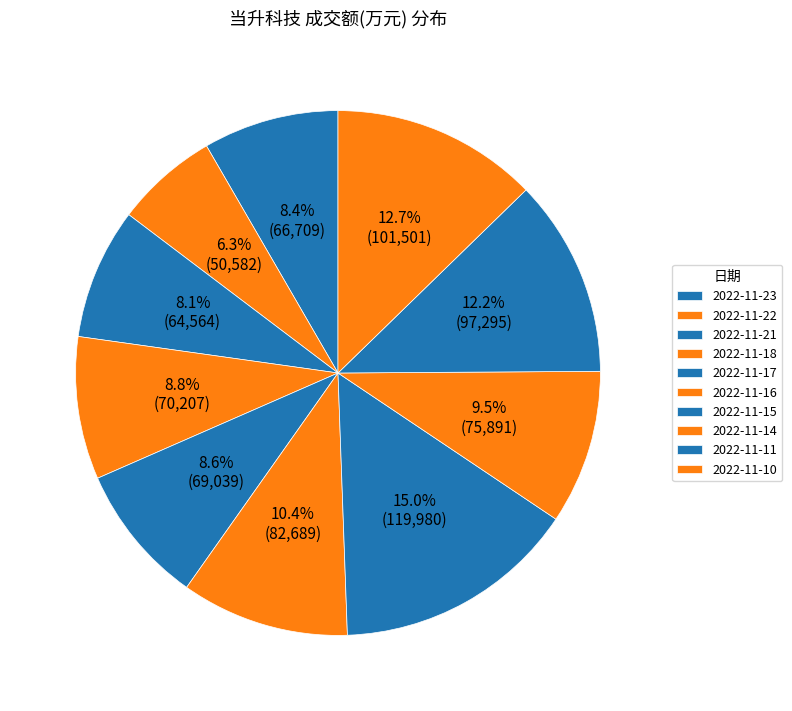

Does 2022-11-21 account for over 50% of the chart?

No